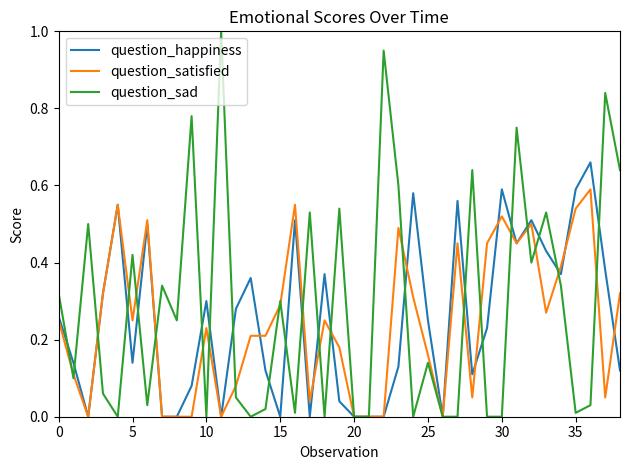

Which series has the largest range (max minus min)?

question_sad